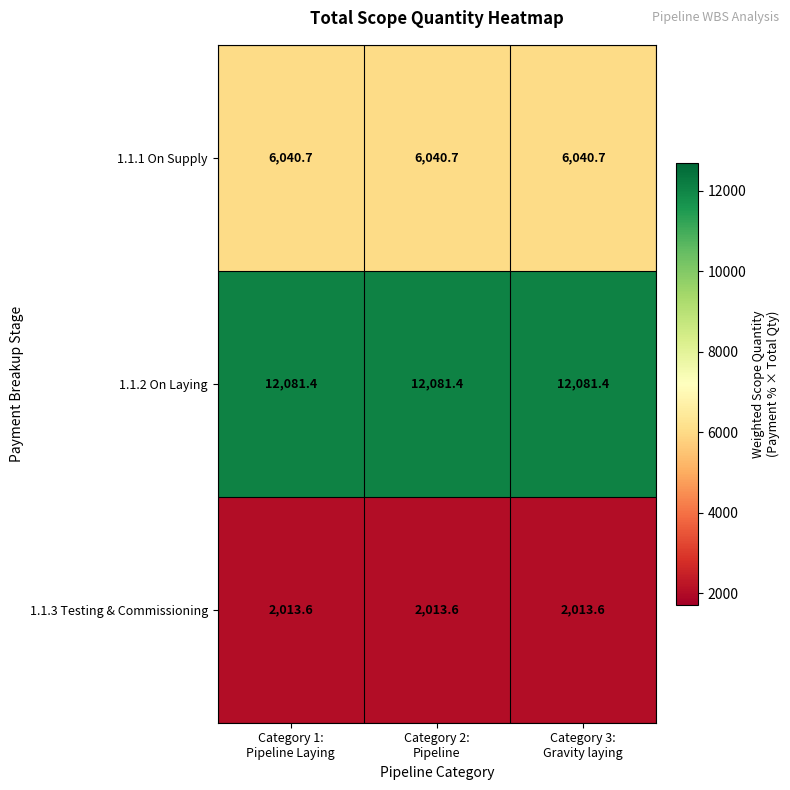

At how many categories does at least one series exceed 2284?

3